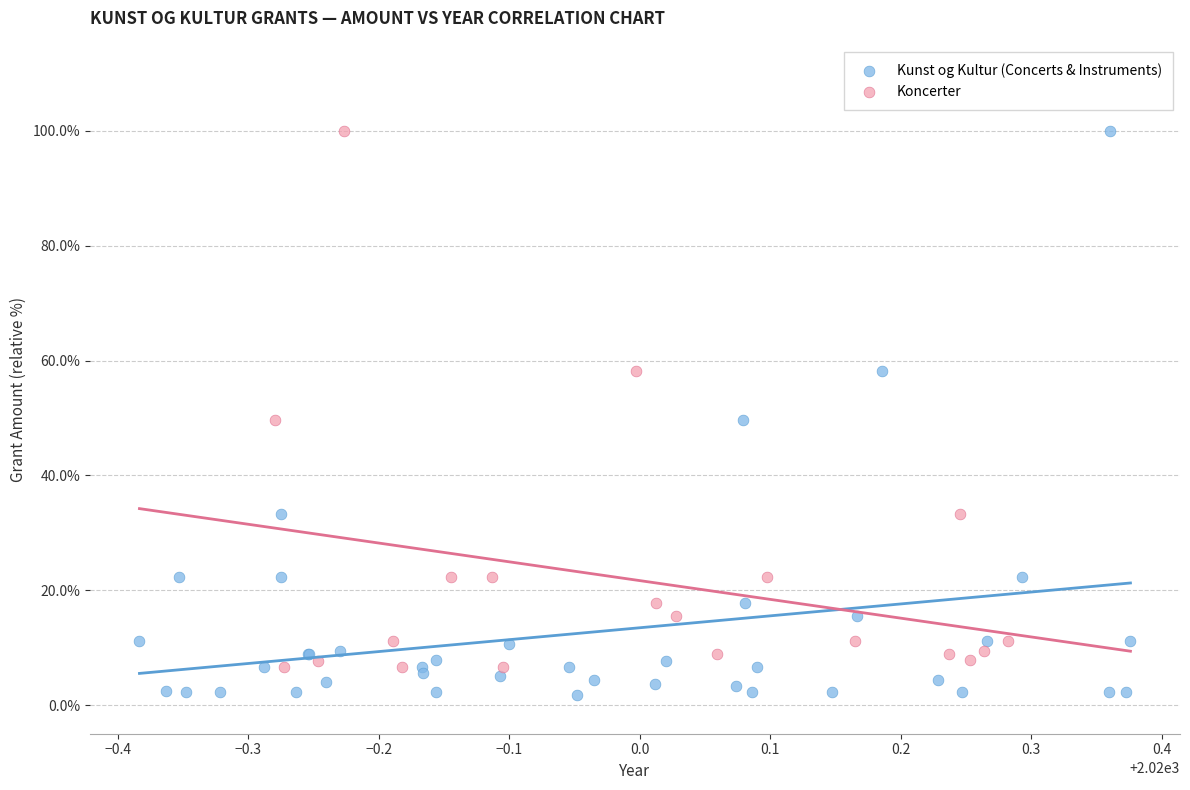

Which series has the largest Y range (max minus min)?

Kunst og Kultur (Concerts & Instruments)